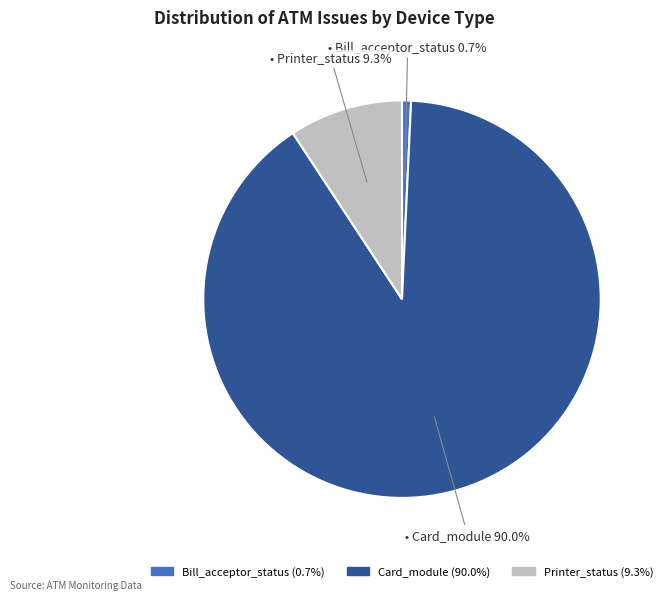

Is there a majority slice in this chart?

Yes